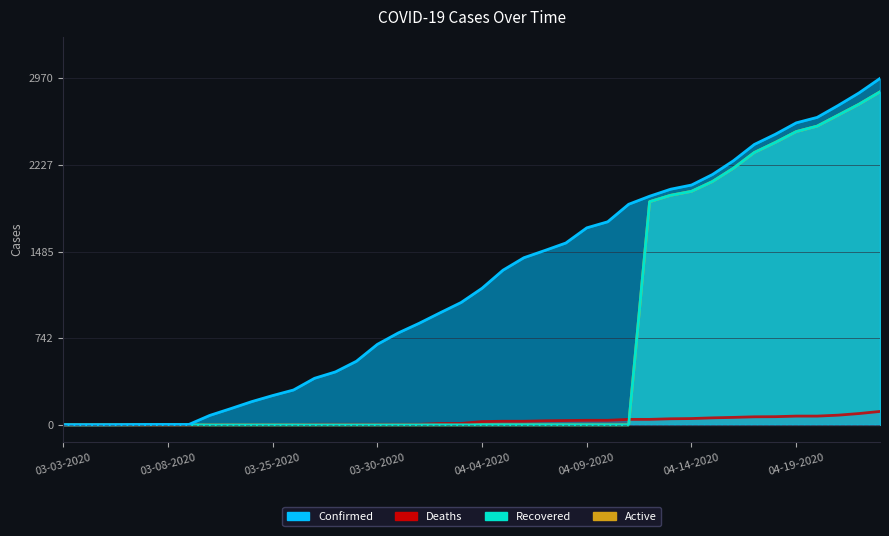

How many lines are shown in the chart?

4